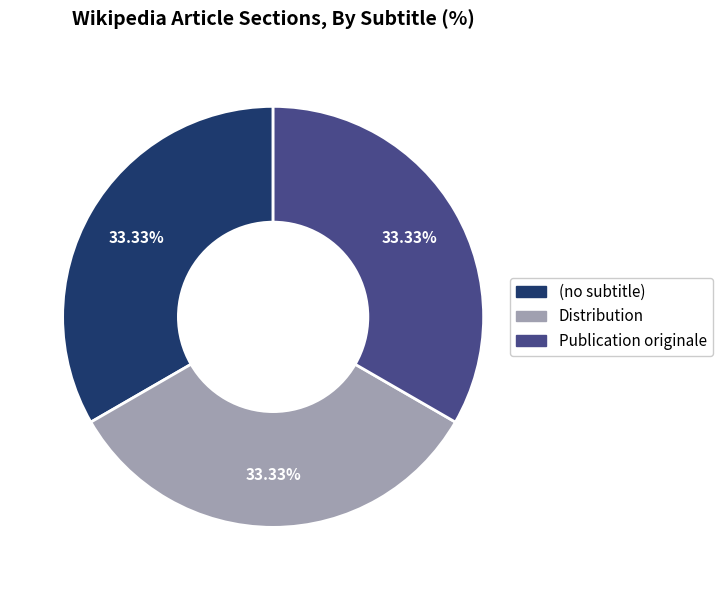

Is there a majority slice in this chart?

No